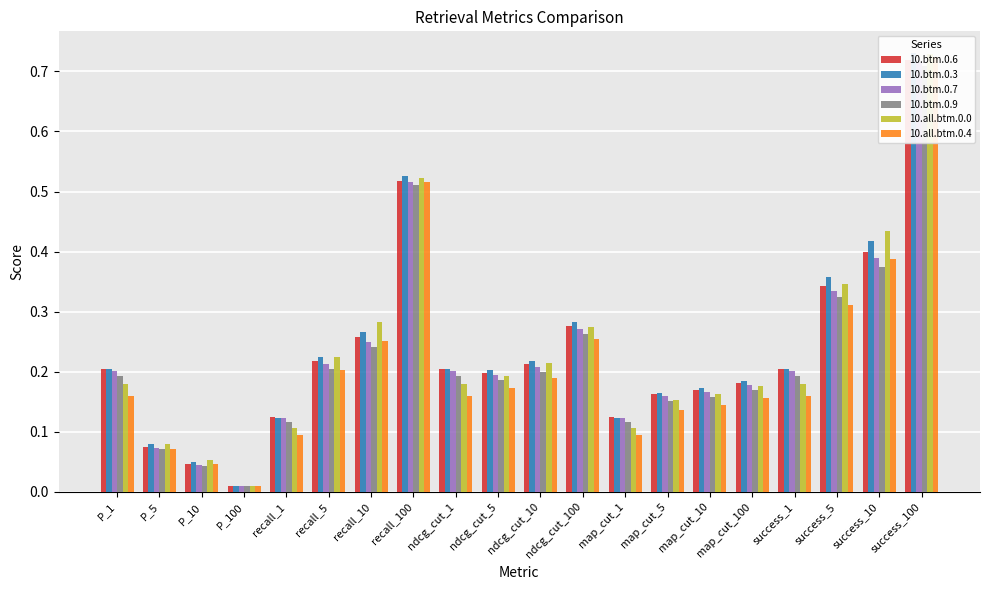

The 10.btm.0.9 series shows 0.3 at success_5. True or false?

True